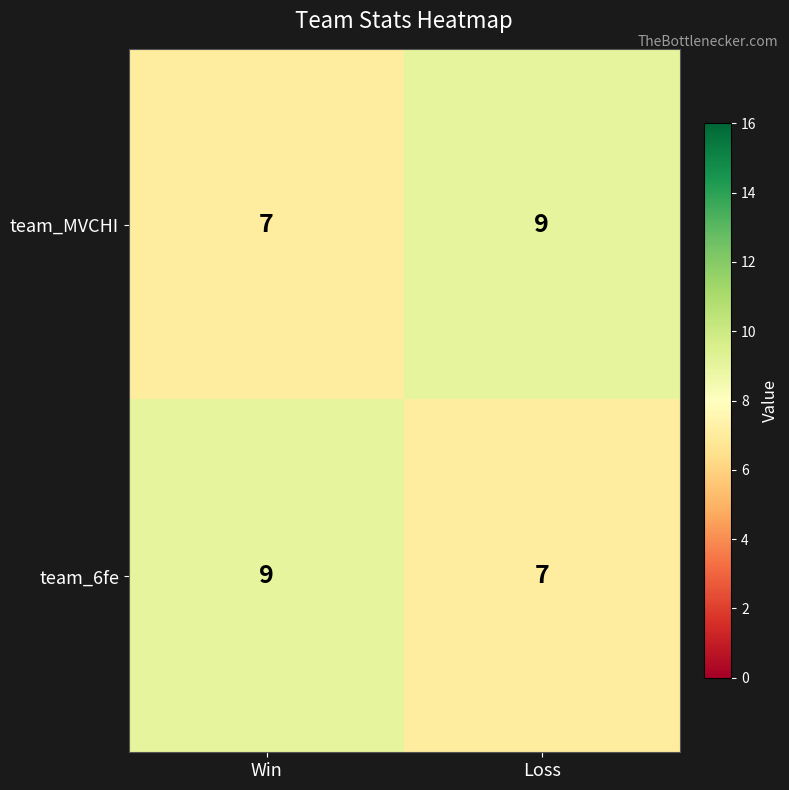

Reading right to left, transcribe all the data shown in this chart.

team_MVCHI: 9	7
team_6fe: 7	9